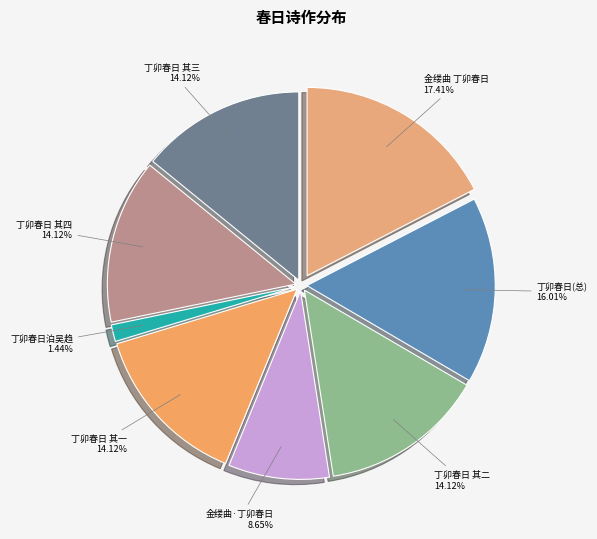

What percentage is the 丁卯春日陈行天梁未央婆塞戒各以诗见投赋答四首诸子于诃林禅堂受优 其三 slice, to the nearest percent?

14%